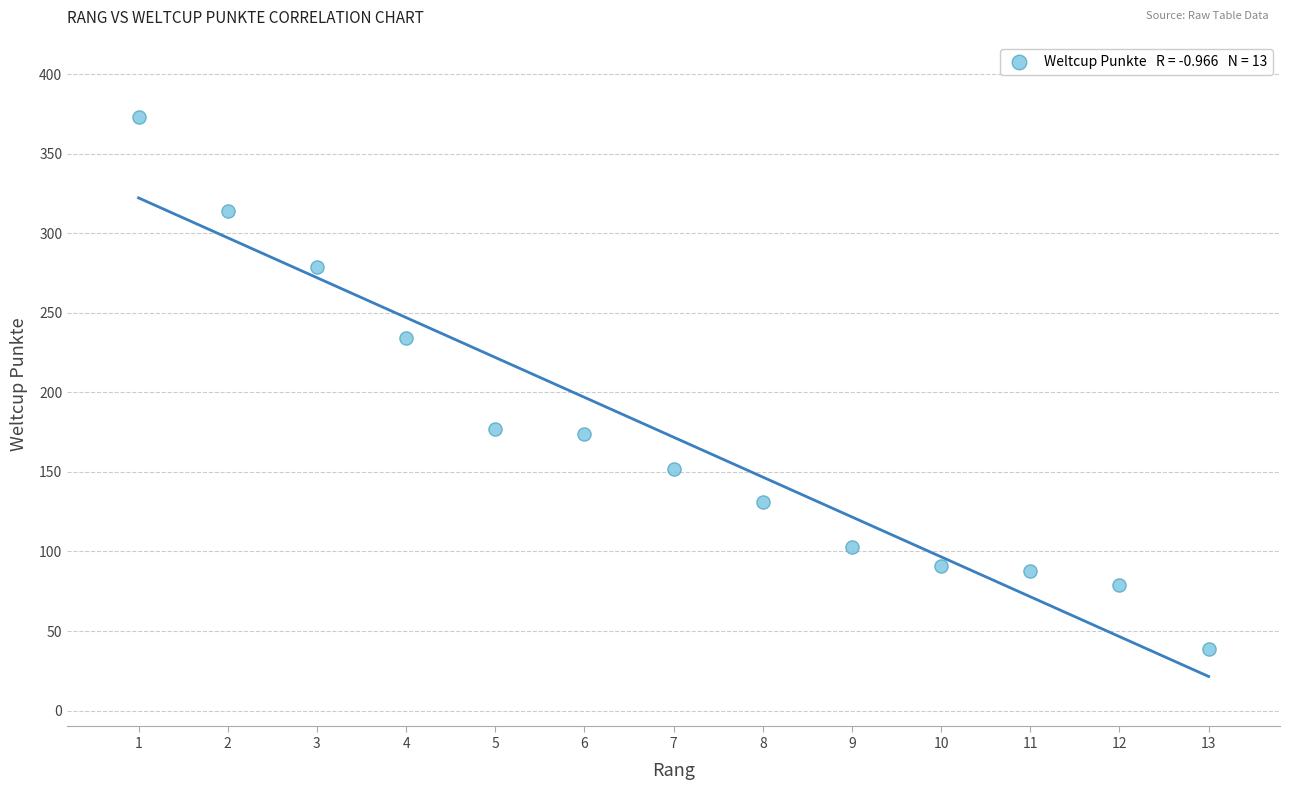

What is the range of X values (max minus min)?

12